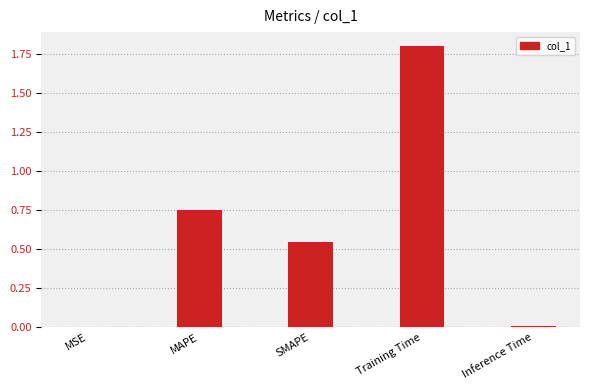

The chart shows a value of 0.0 at Inference Time. True or false?

True